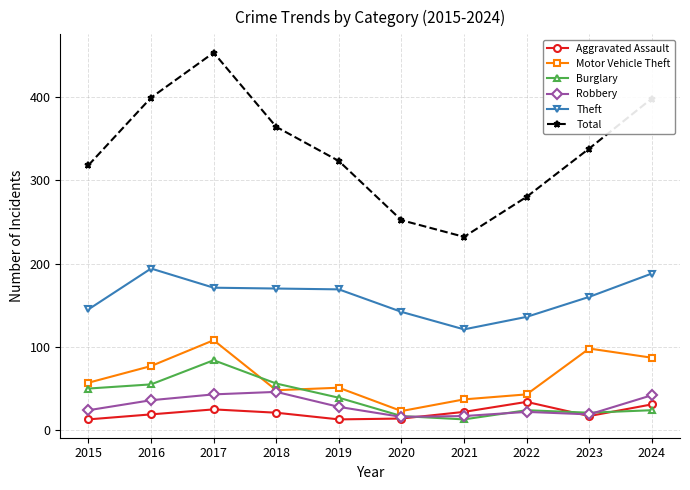

True or false: Burglary has more than 0 points higher than both neighbors.

True